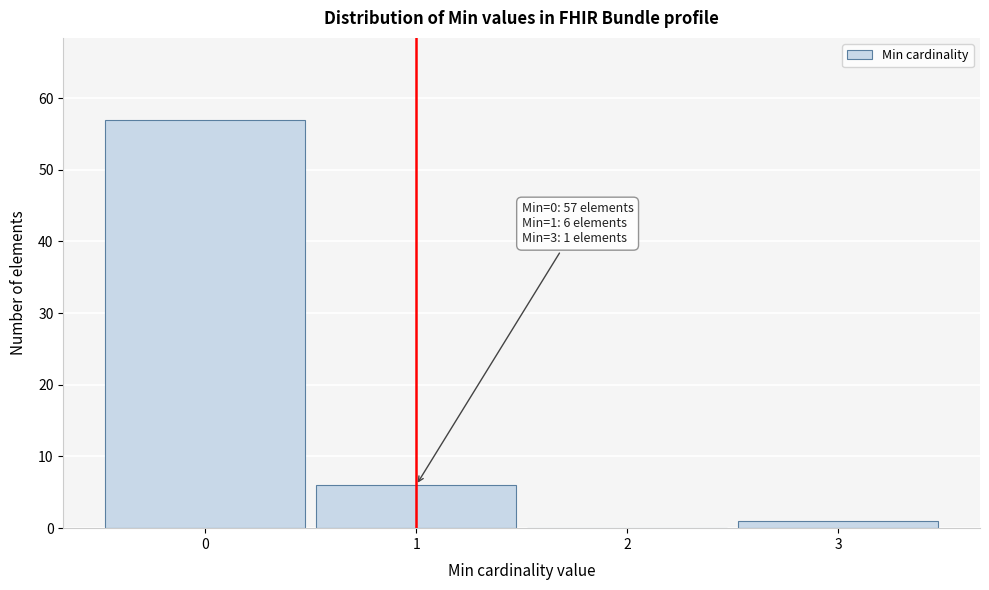

Over which range of the x-axis is the bar tallest?

-0.5 to 0.5